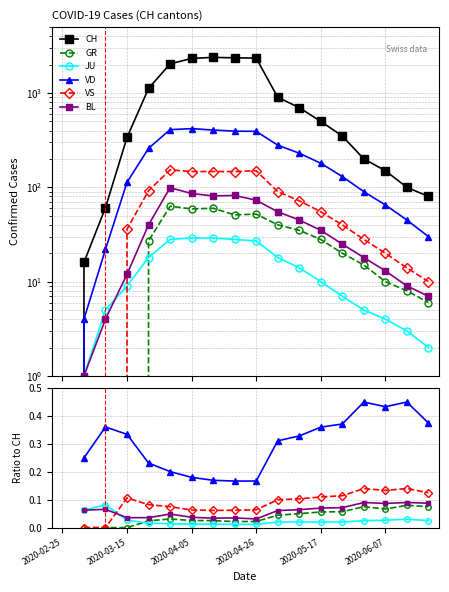

How many data points in CH are above 500?

8